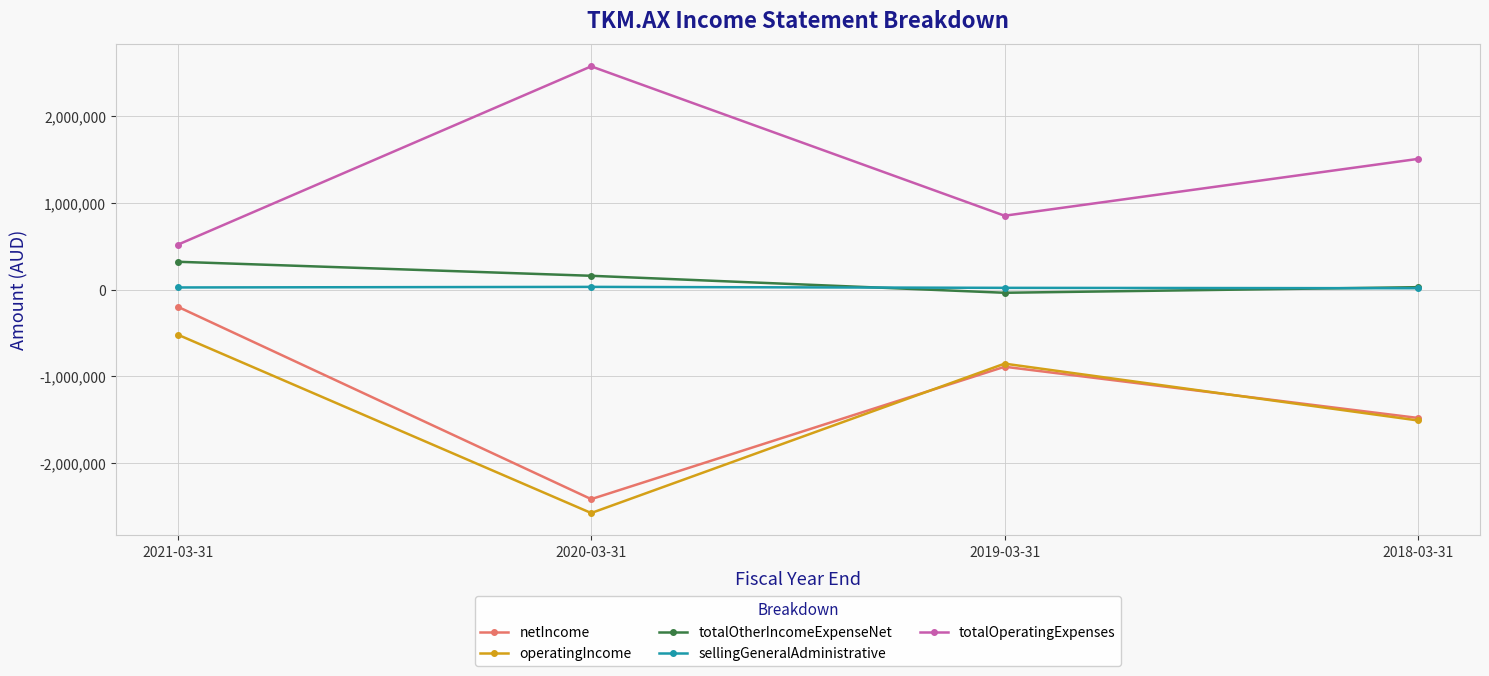

What is the label of the 2nd point from the right?

2019-03-31